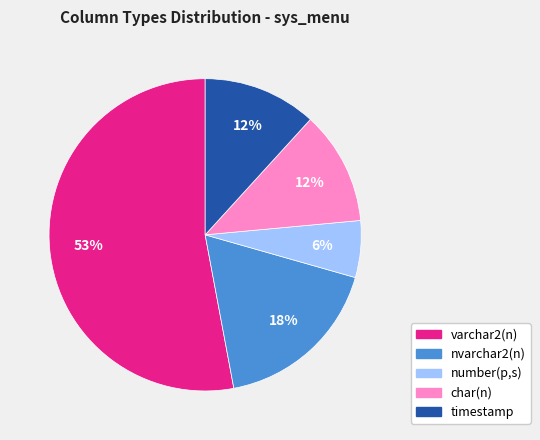

What is the largest slice in the pie chart?

varchar2(n)